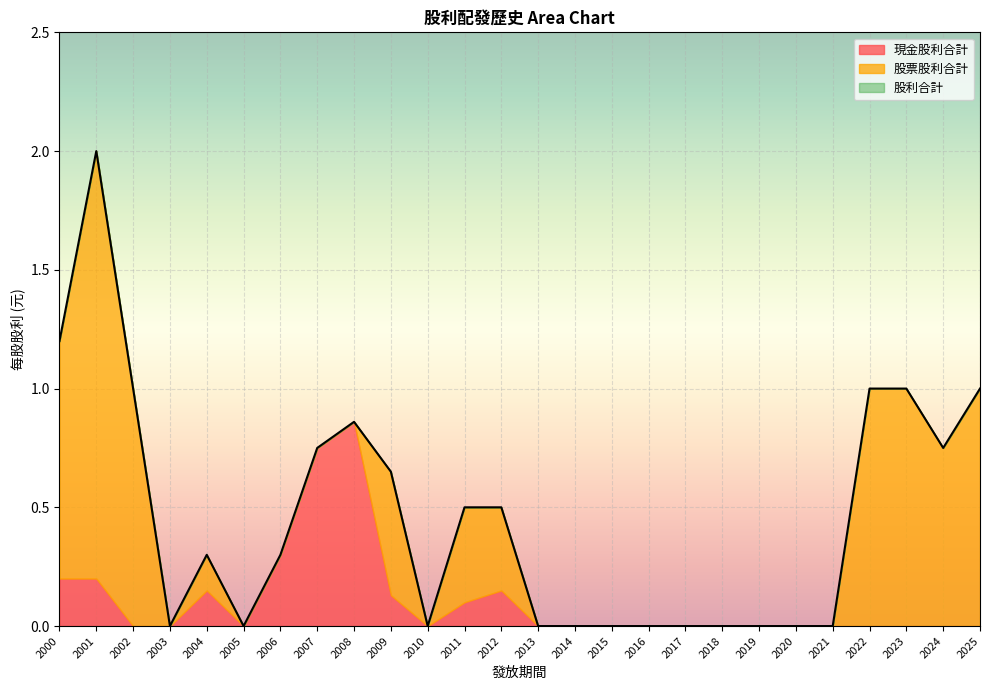

What is the sum of the 股票股利合計 values at 2022 and 2017?

1.0